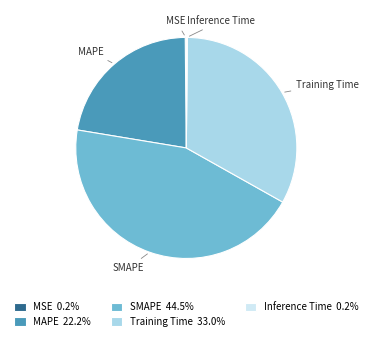

Is there a majority slice in this chart?

No